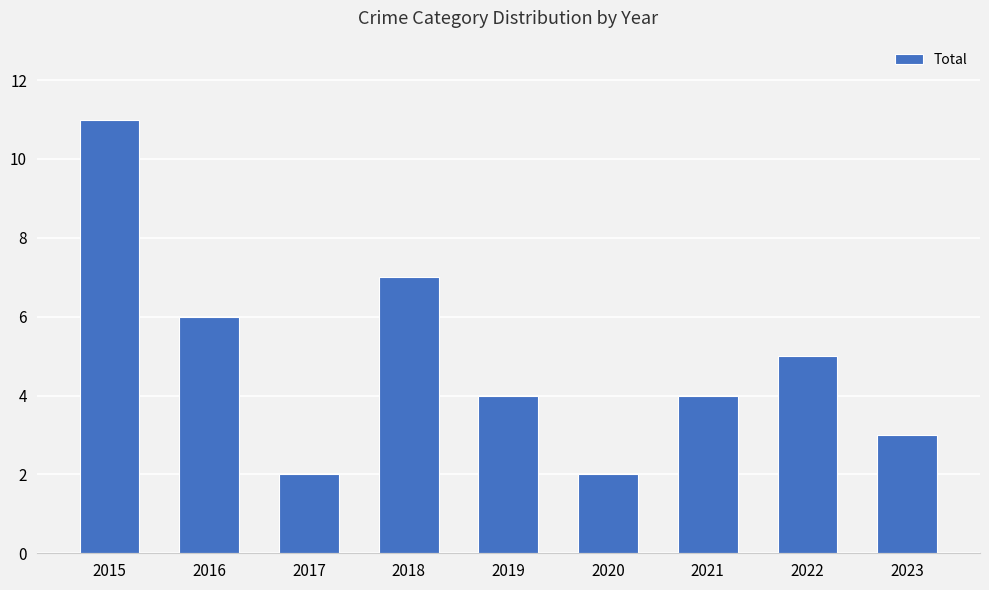

What is the ratio of the value at 2020 to the value at 2015?

0.2